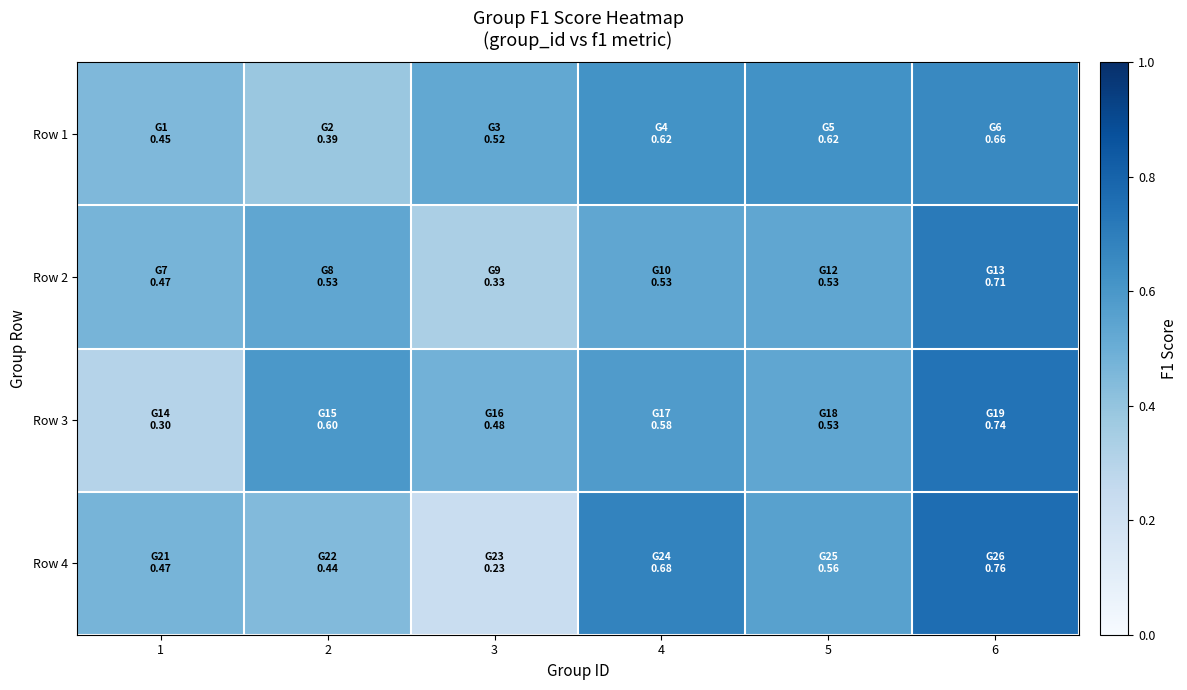

Between 4 and 6, which series saw the biggest shift?

Row 2